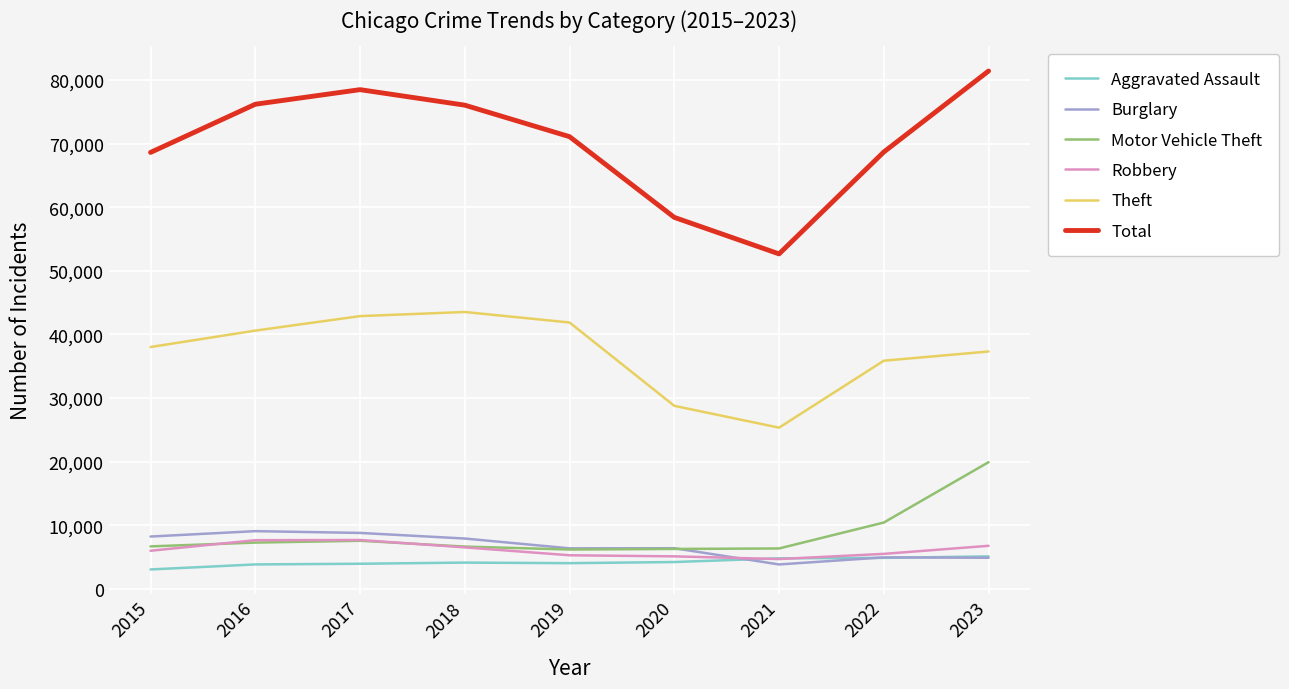

The Total series shows 68607 at 2015. True or false?

True